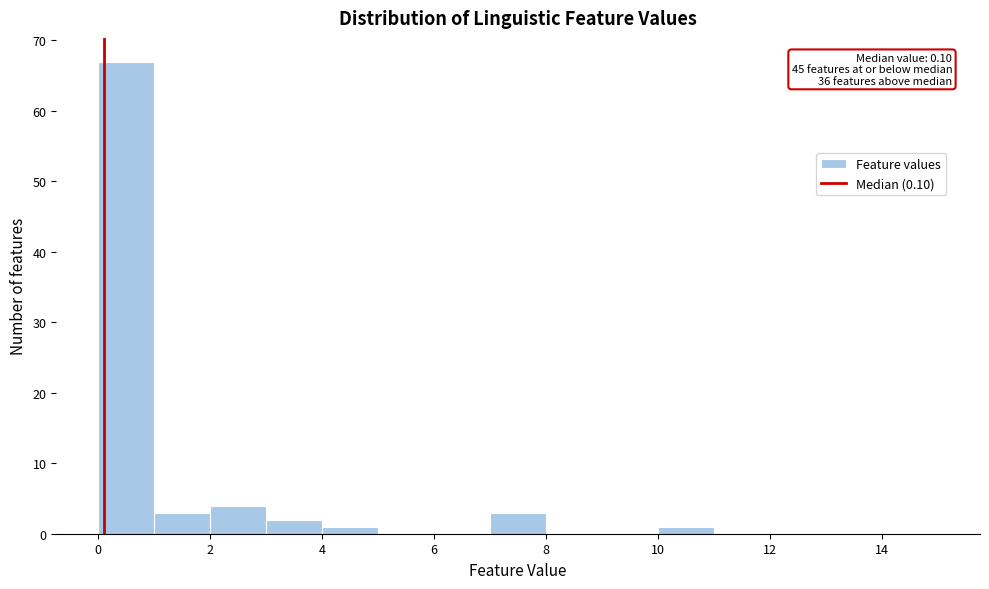

Which range on the x-axis has the tallest bar?

0 to 1